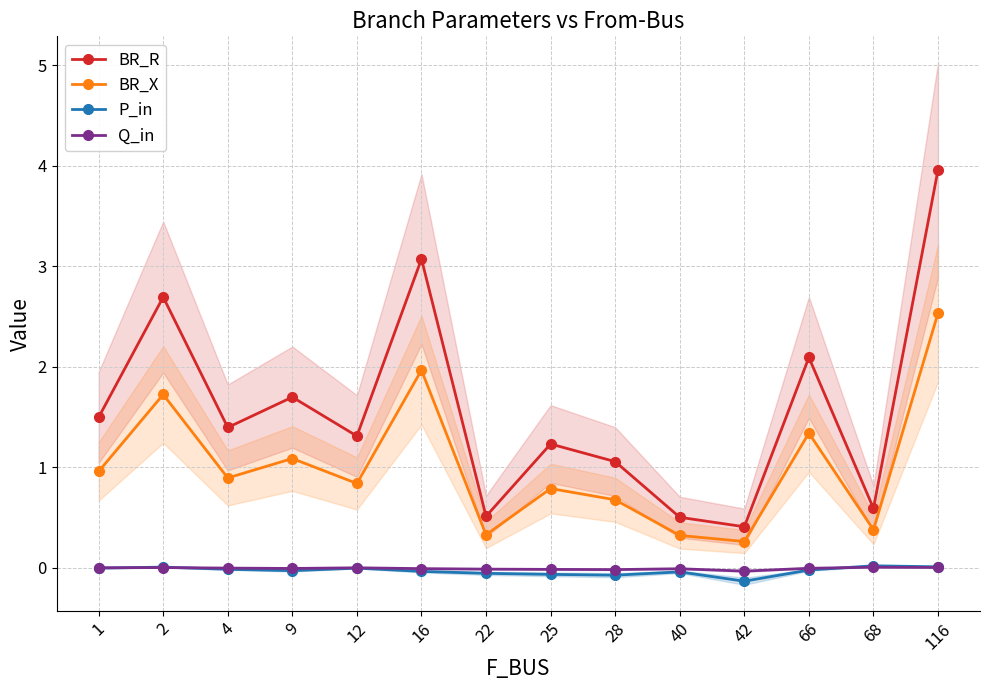

The value of BR_X at 12 is 0.8. True or false?

True